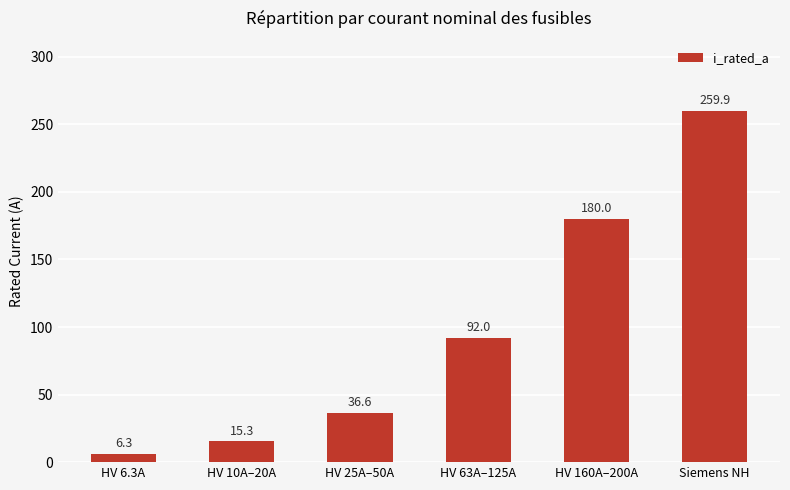

Rank the categories by value from highest to lowest.

Siemens NH, HV 160A–200A, HV 63A–125A, HV 25A–50A, HV 10A–20A, HV 6.3A